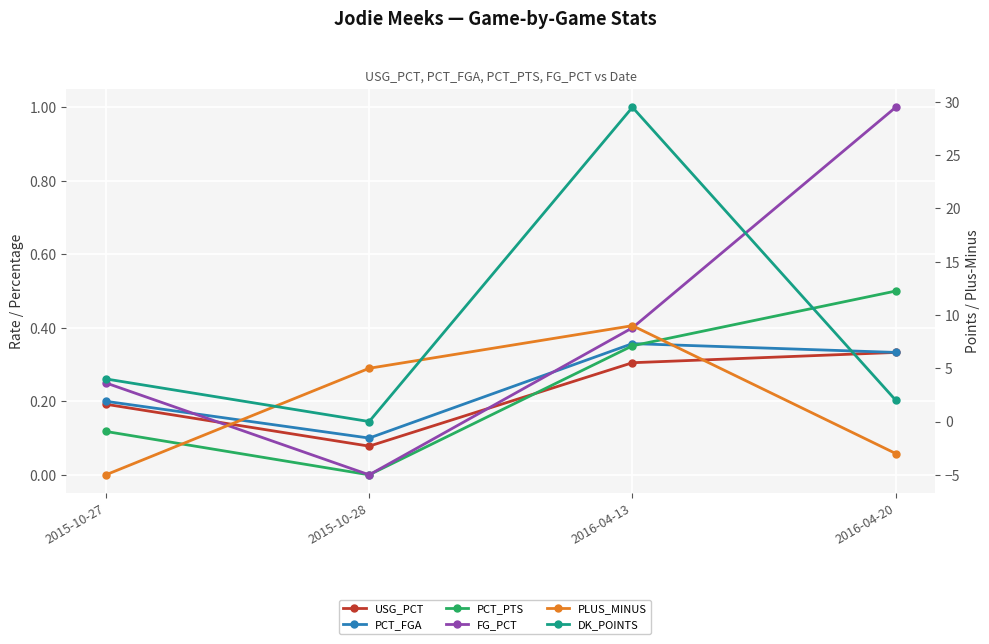

What is the label of the 1st point from the left?

2015-10-27